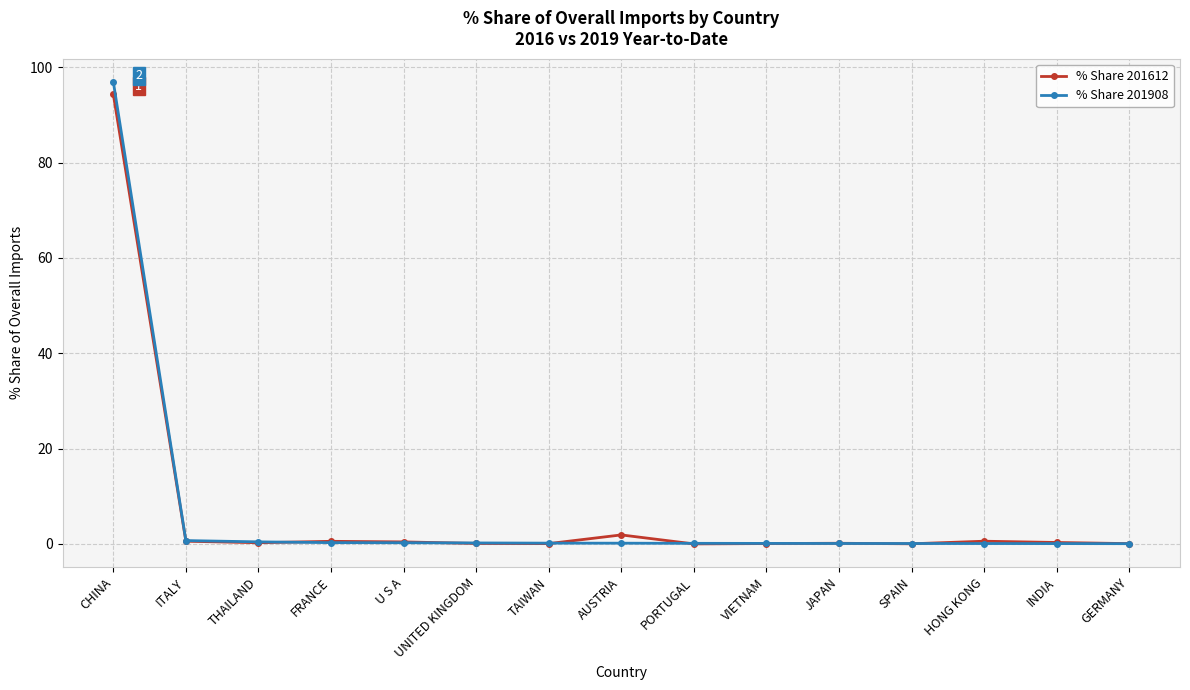

What is the difference between the highest and lowest values at CHINA?

2.6